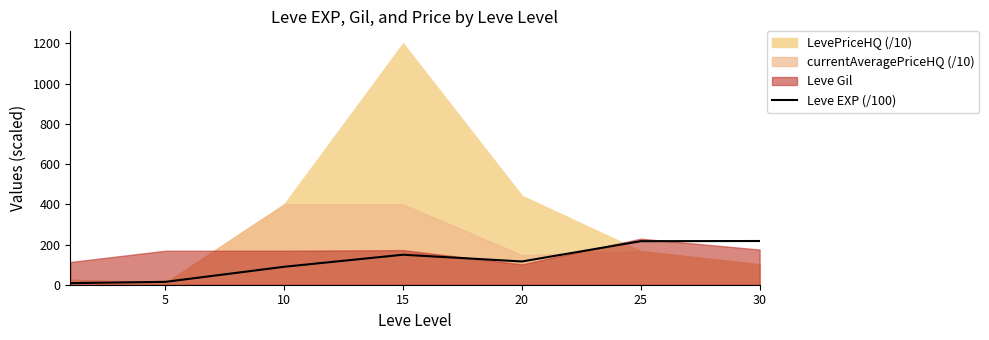

At which label is the value closest to 112?

20